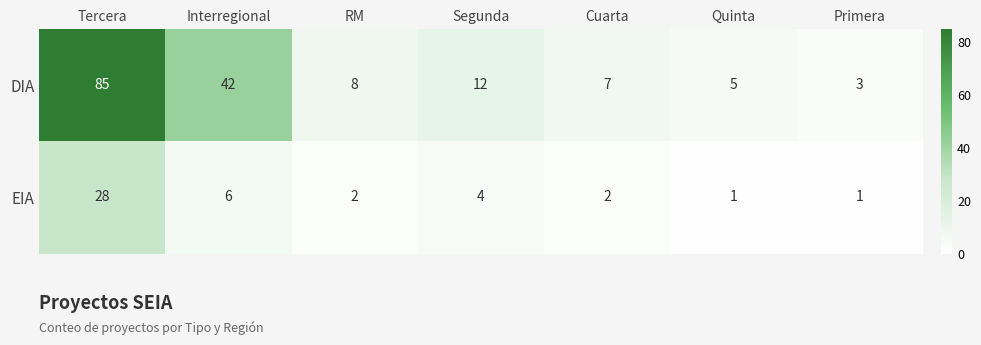

Reading left to right, what are all the values shown in this chart?

DIA: 85	42	8	12	7	5	3
EIA: 28	6	2	4	2	1	1